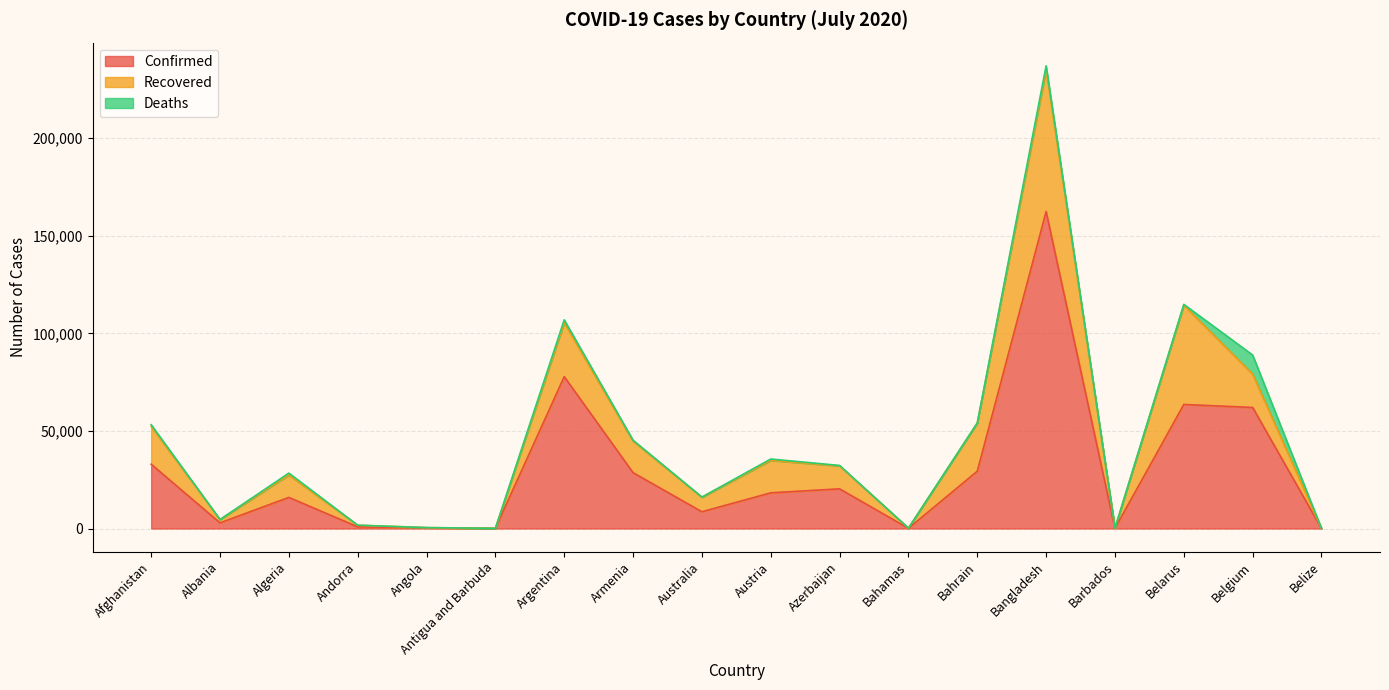

What is the sum of the Recovered values at Bahrain and Bahamas?

24738